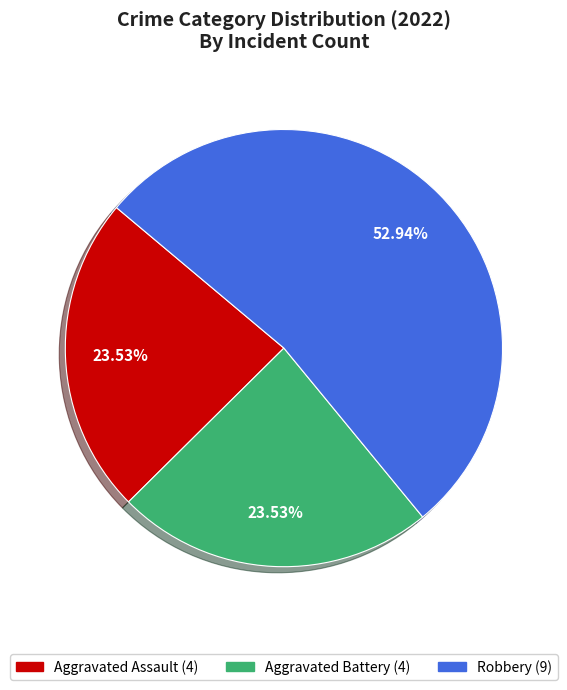

Is there a majority slice in this chart?

Yes